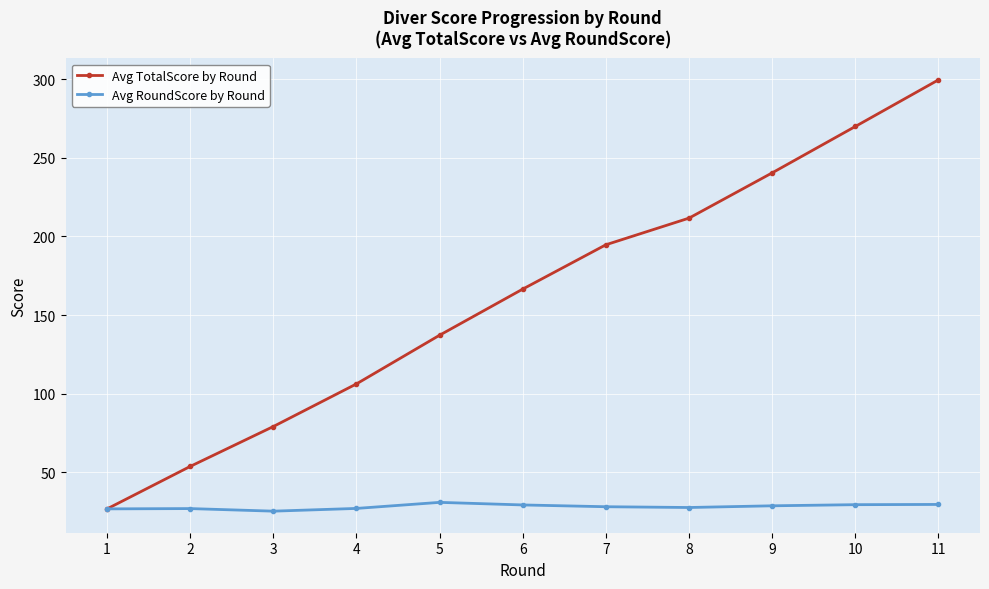

What is the average value of the Avg RoundScore by Round series?

28.2